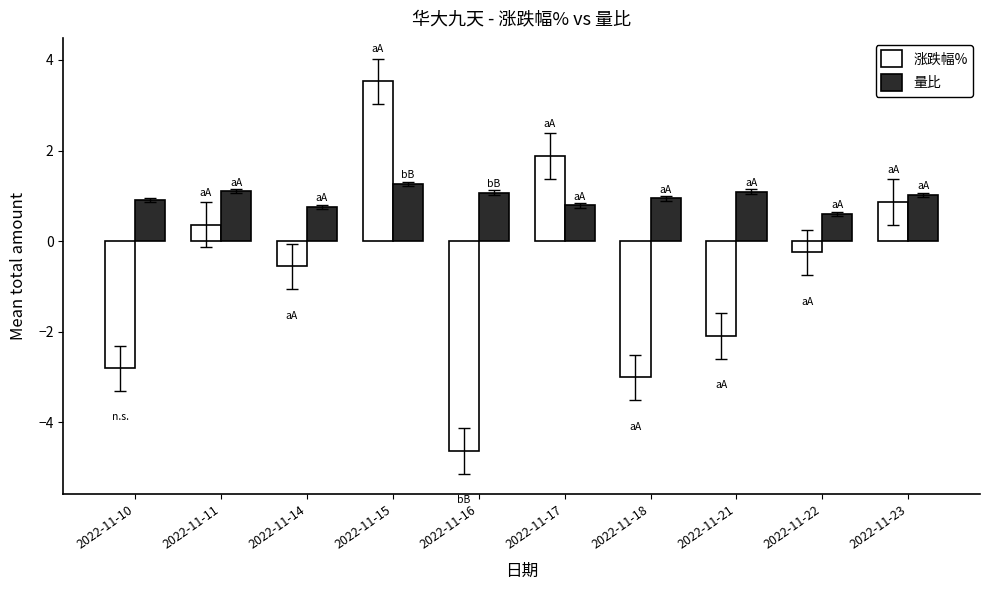

Where is 涨跌幅% nearest to the value 0?

2022-11-22